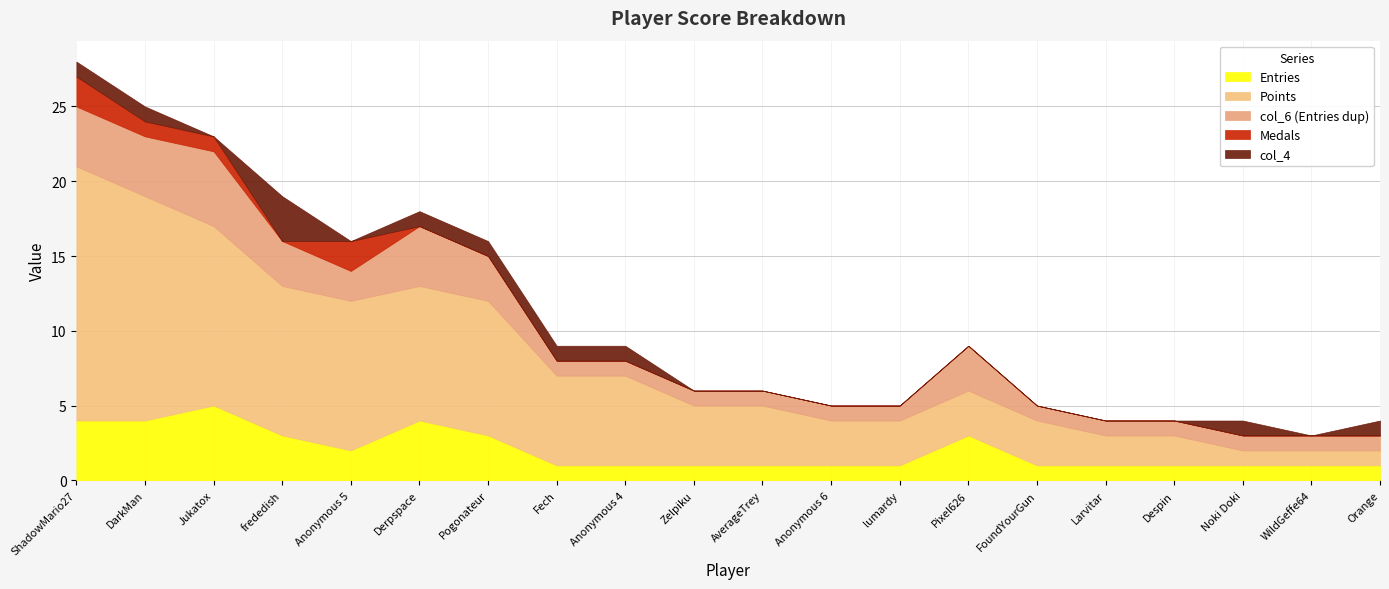

How many data points in col_6 are above 1?

8